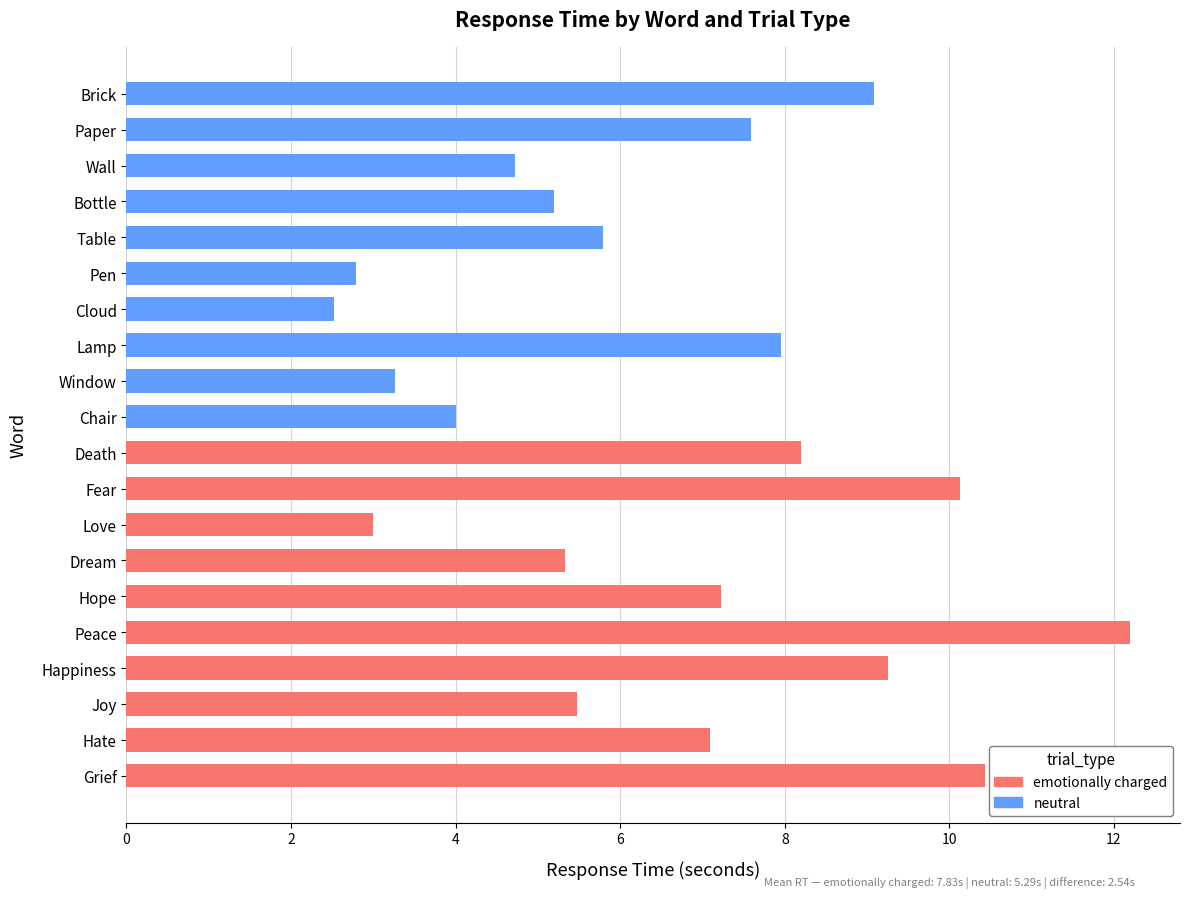

What are all the series names shown in the legend?

emotionally charged, neutral